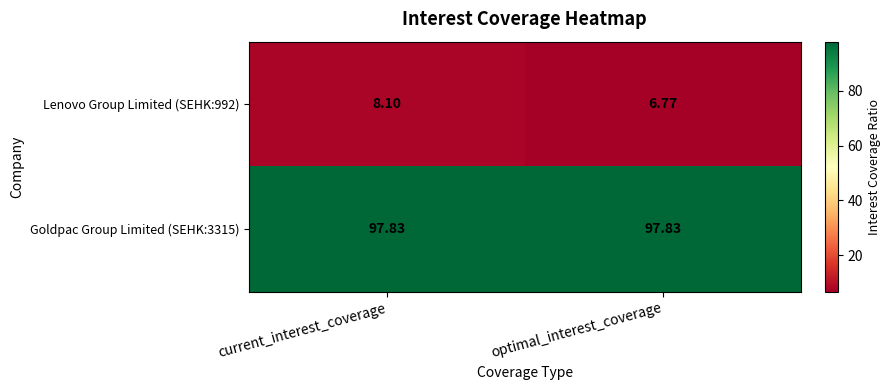

Rank the categories by Lenovo Group Limited (SEHK:992) value from highest to lowest.

current_interest_coverage, optimal_interest_coverage